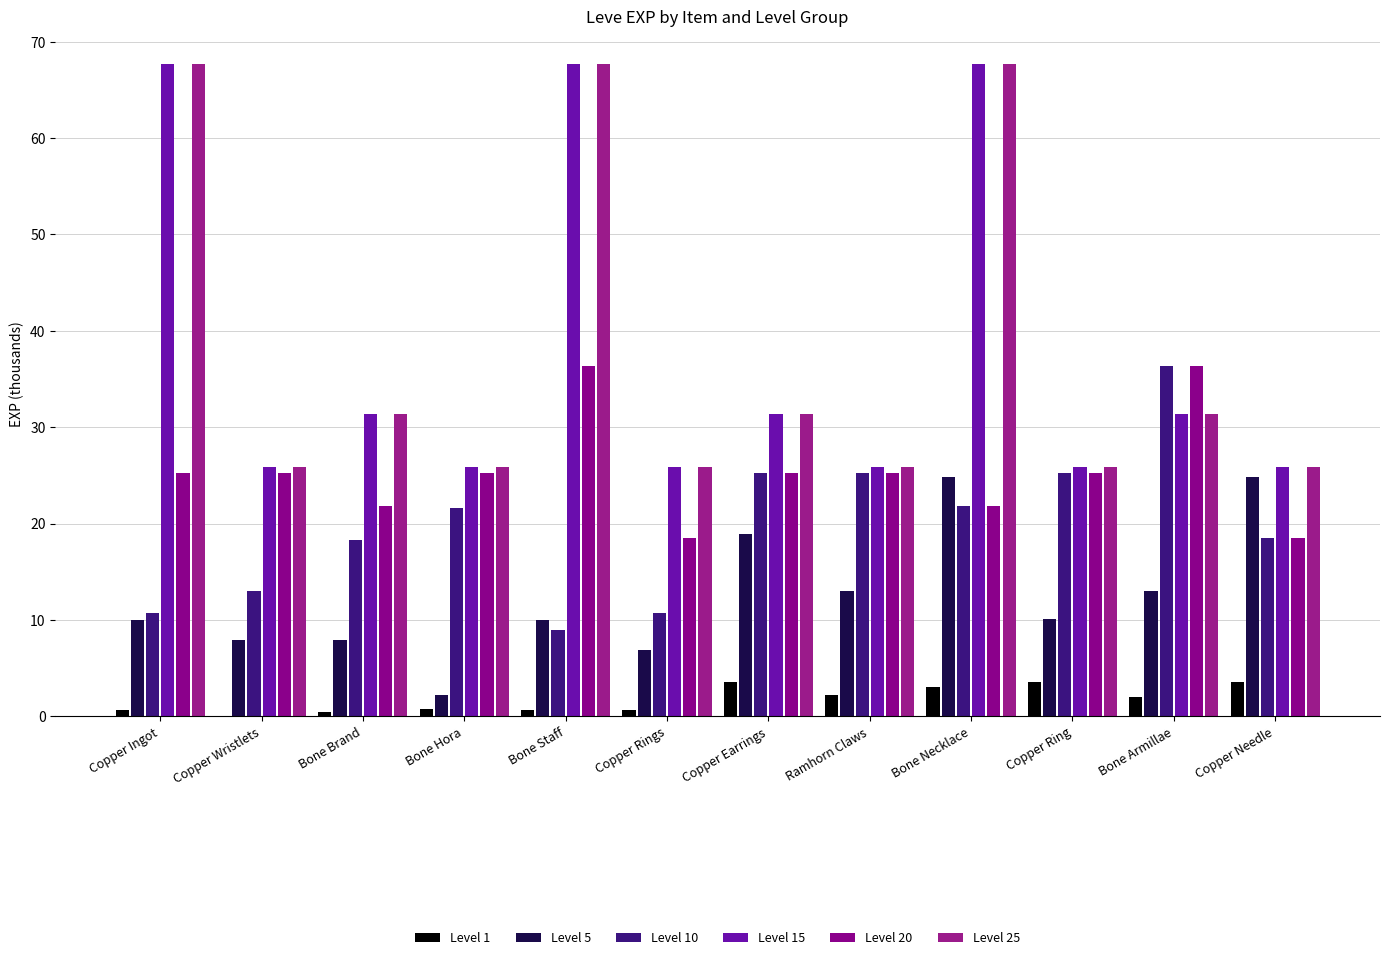

Which category has the lowest value in the Level 1 series?

Copper Wristlets